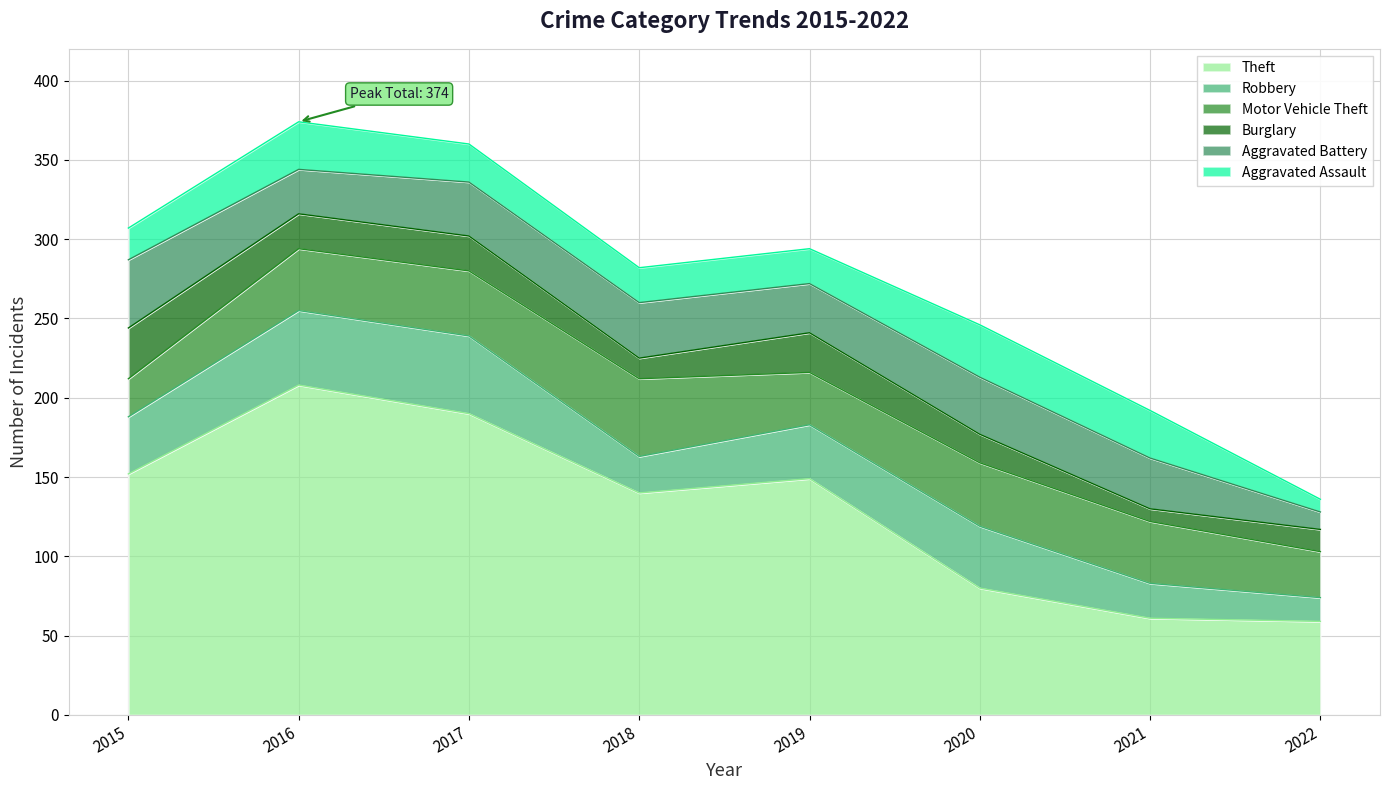

Where is the first local minimum for Theft?

2018